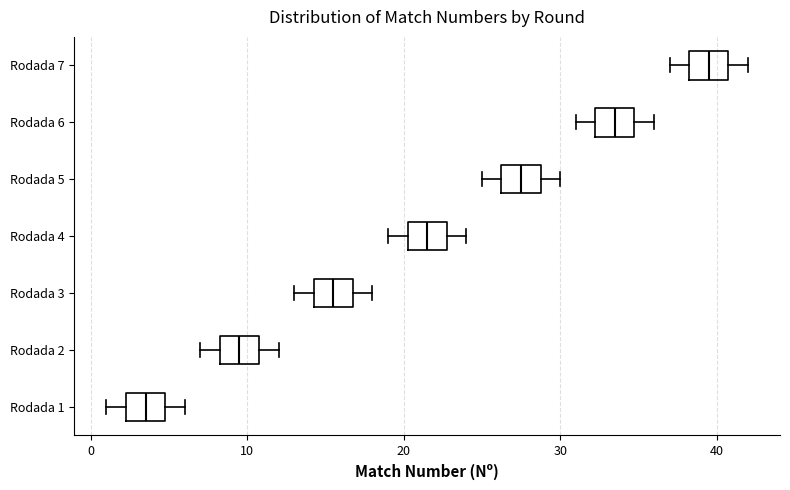

Reading bottom to top, read every box against the x-axis: the position of its median line, the range the box covers, and the ends of its whiskers. The values are not printed on the chart, so give them approximately, as read against the axis.

Rodada 1: median 4, box 2 to 5, whiskers 1 to 6
Rodada 2: median 10, box 8 to 11, whiskers 7 to 12
Rodada 3: median 16, box 14 to 17, whiskers 13 to 18
Rodada 4: median 22, box 20 to 23, whiskers 19 to 24
Rodada 5: median 28, box 26 to 29, whiskers 25 to 30
Rodada 6: median 34, box 32 to 35, whiskers 31 to 36
Rodada 7: median 40, box 38 to 41, whiskers 37 to 42